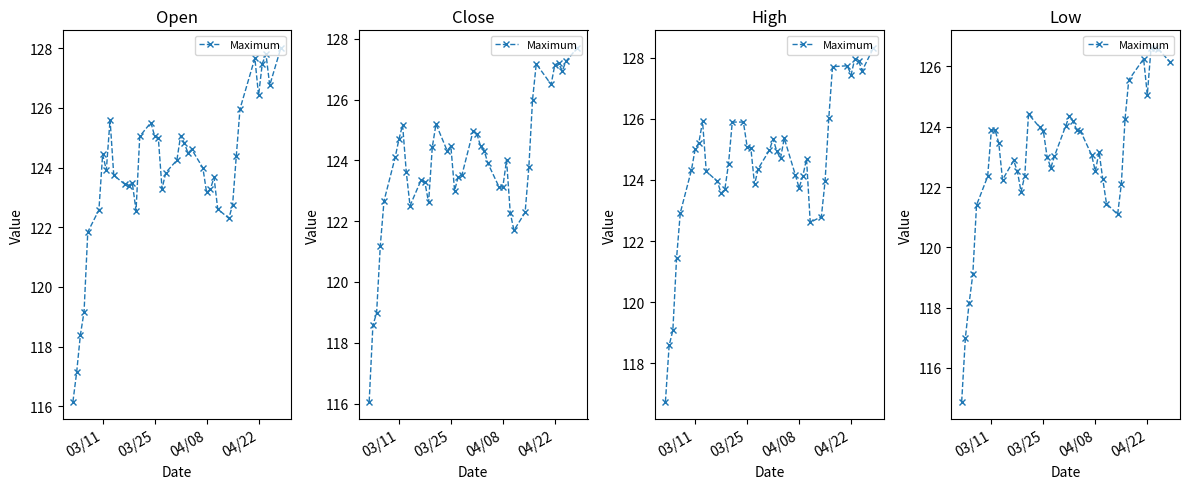

Where does the data first go above 123?

03/11